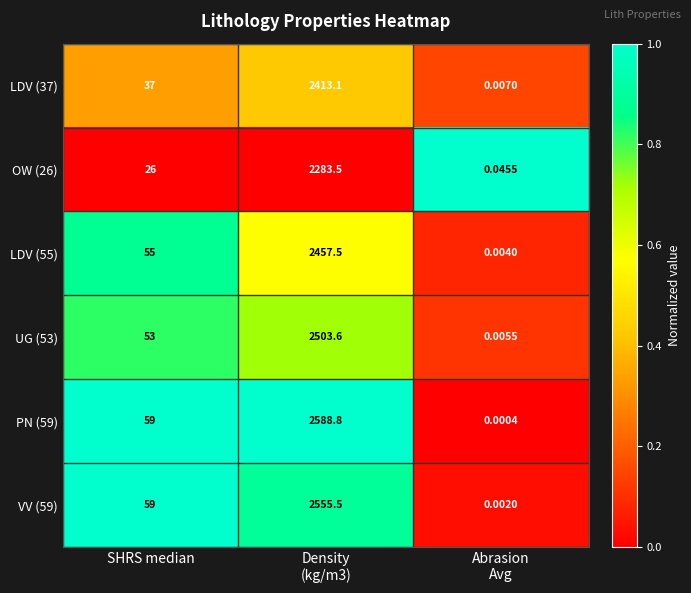

Where is LDV (55) nearest to the value 1228?

SHRS median